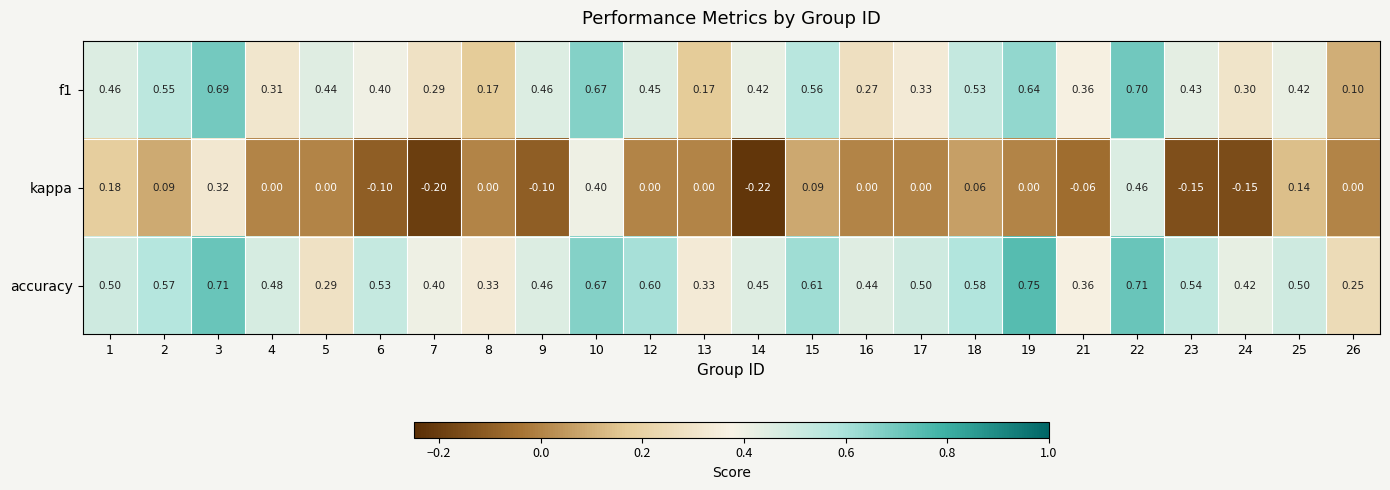

What is the spread (max minus min) of values at 10?

0.3